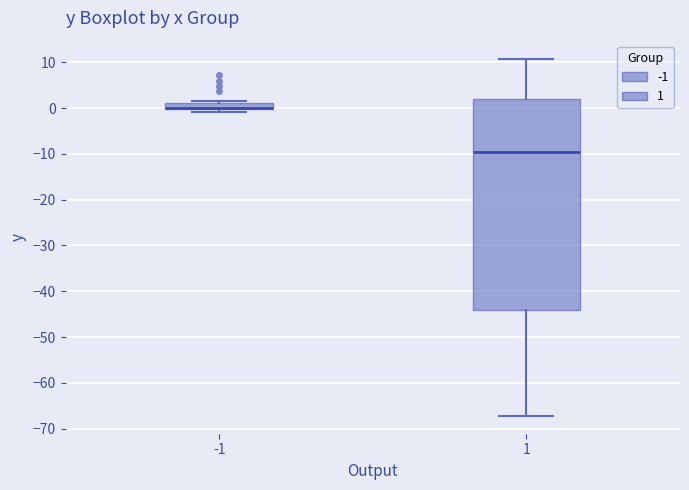

Where is the lower edge of the box at x = -1 on the y-axis? The values are not printed on the chart, so give them approximately, as read against the axis.

0